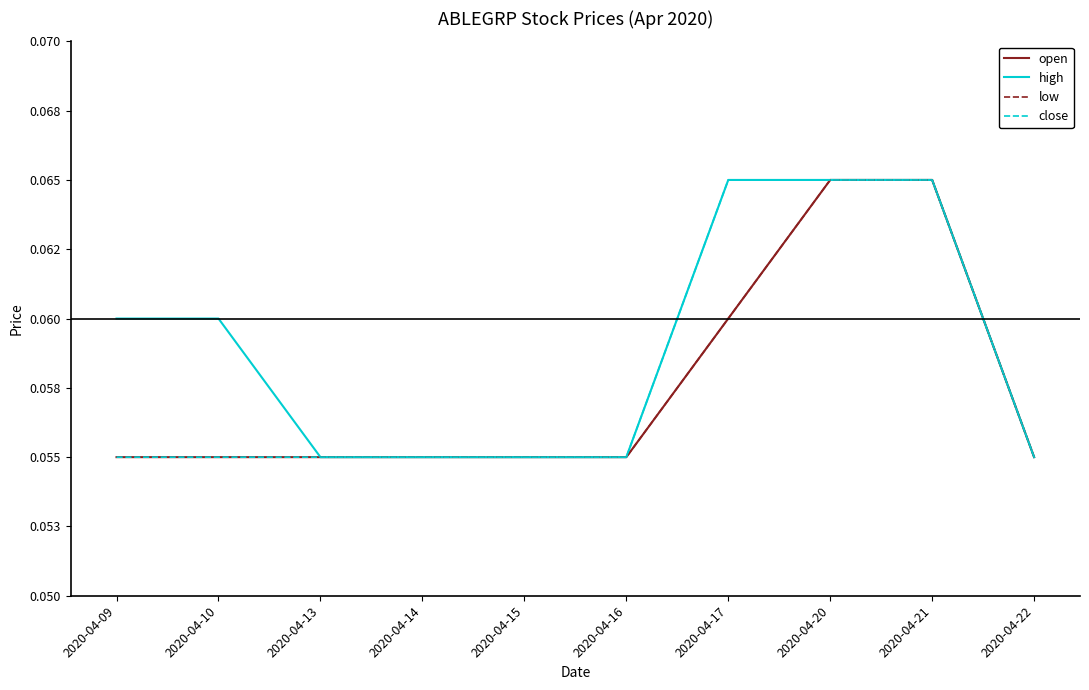

Is this an area chart (filled region under the line)?

No